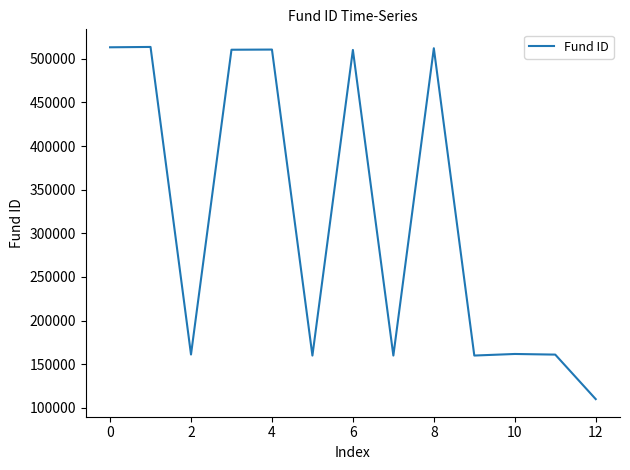

What is the smallest value displayed?

110011